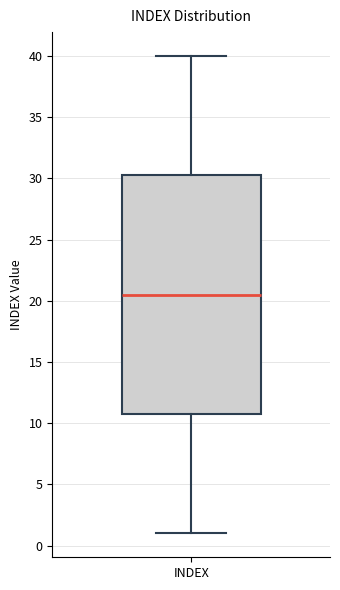

Where is the upper edge of the box for INDEX on the y-axis? The values are not printed on the chart, so give them approximately, as read against the axis.

30.5